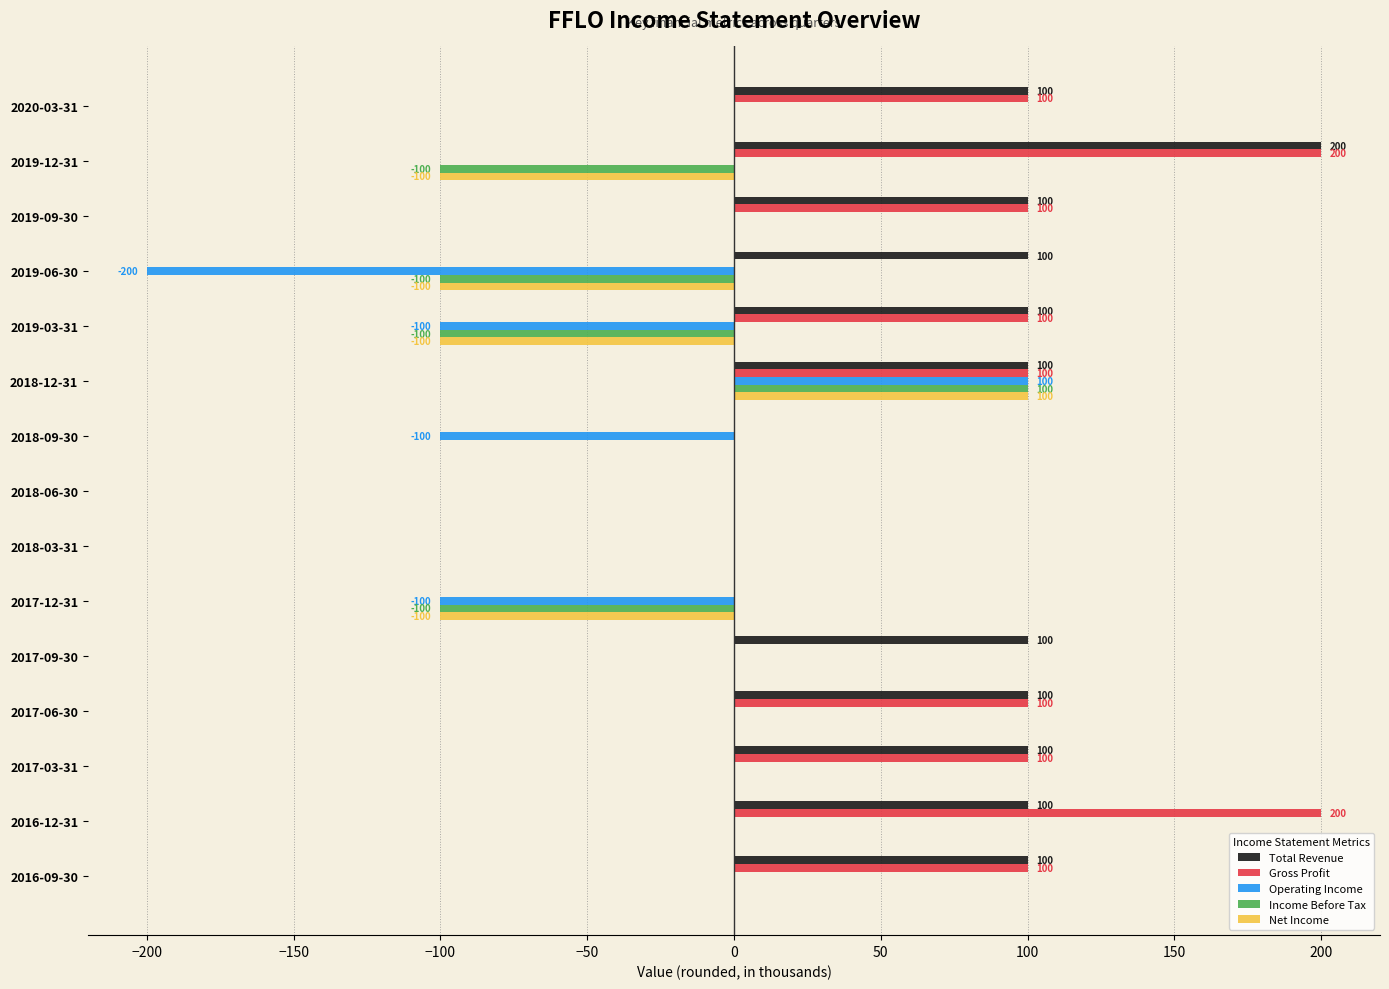

What is the total value across all series at 2019-03-31?

-100